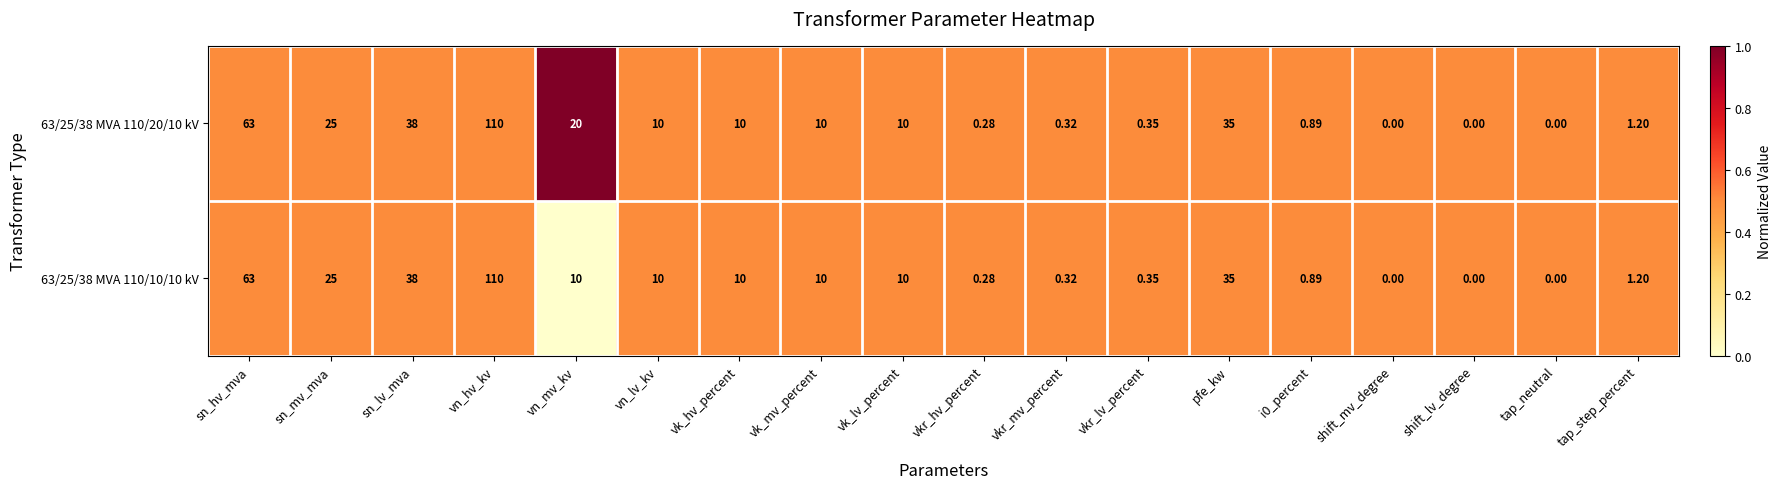

At which category is the sum across all series the highest?

vn_hv_kv